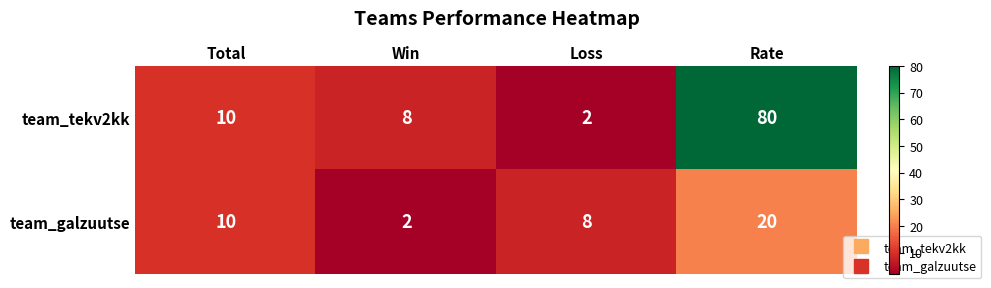

What is the maximum value shown in the chart?

80